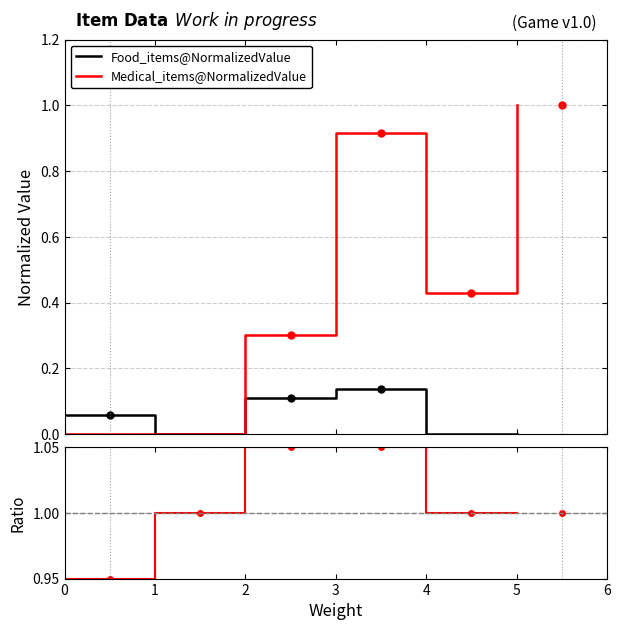

Which category has the highest value in the Ratio Med/Food series?

2